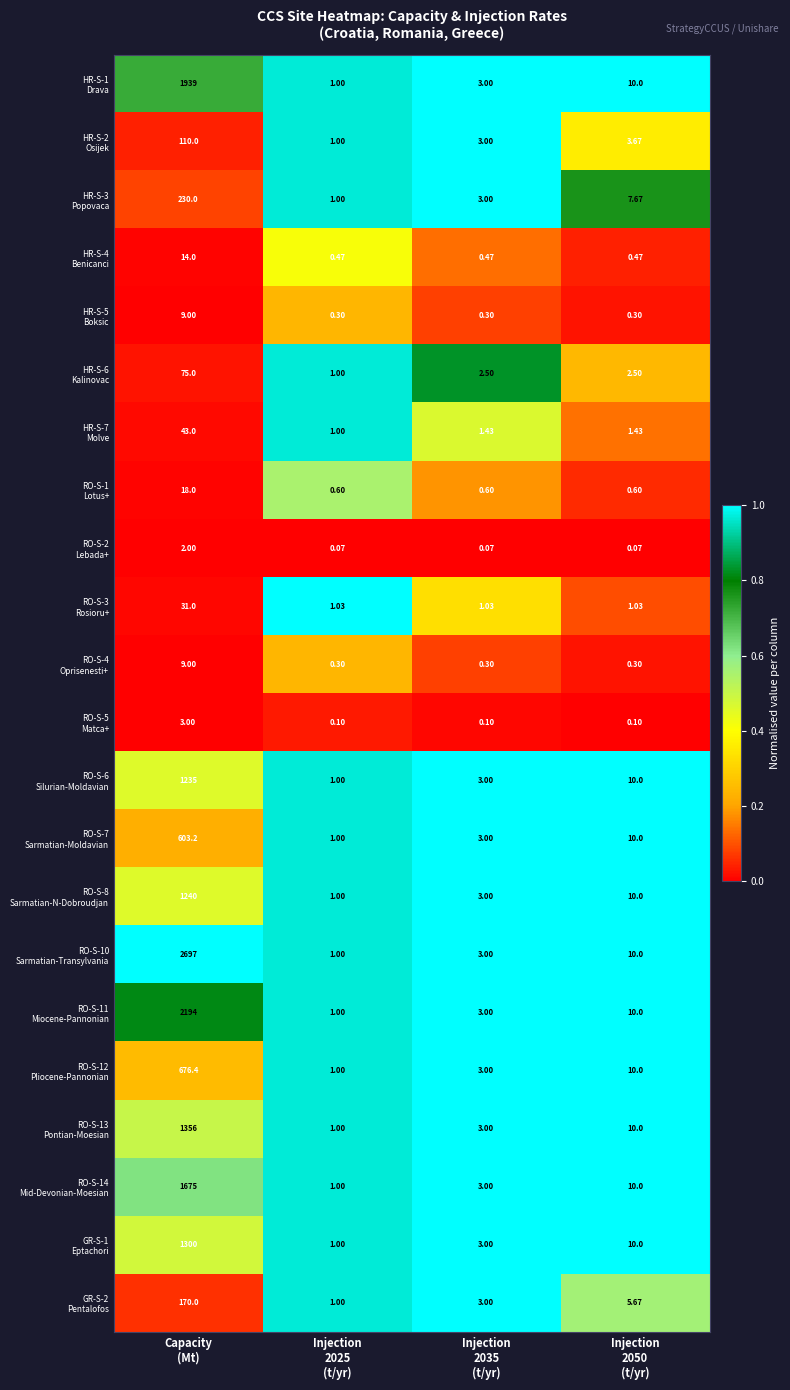

How many data points does each series have?

4